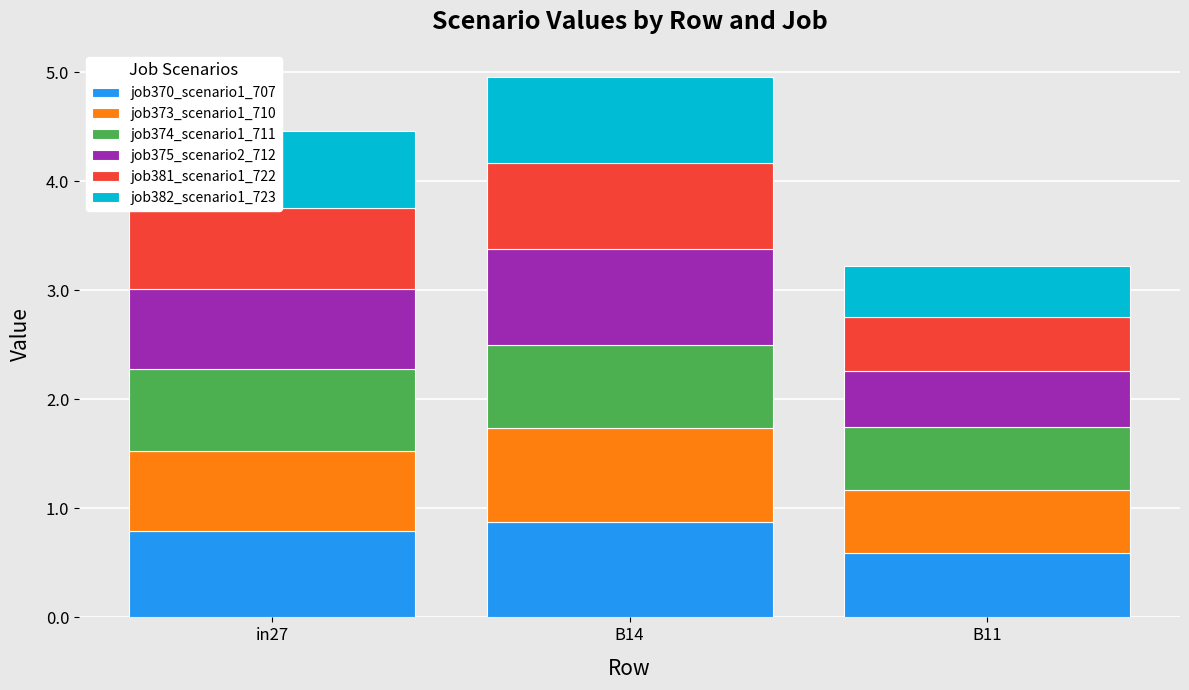

Are the bars grouped side by side (vs. stacked)?

No